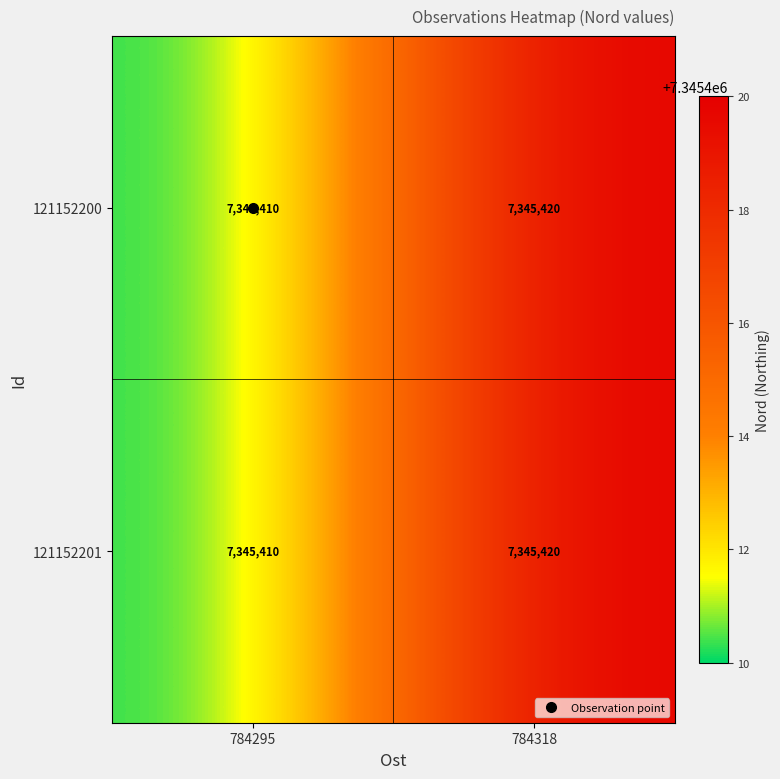

At which category does the chart reach its peak across all series?

784318